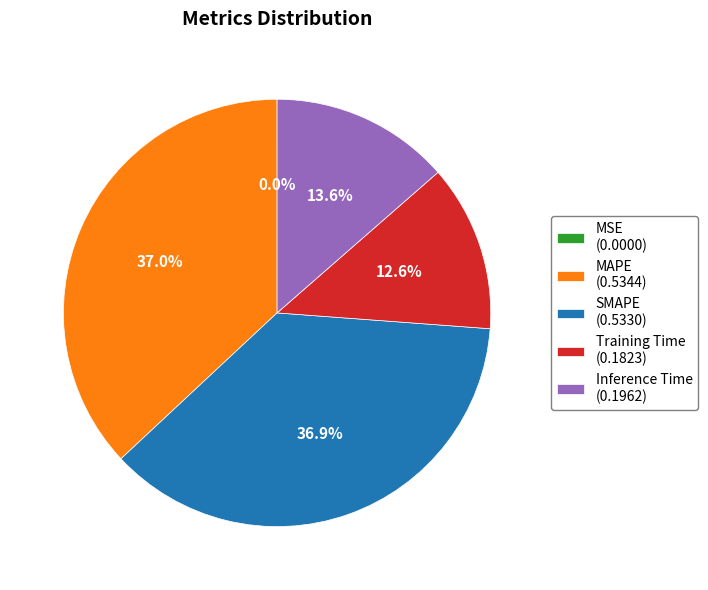

Combined, do MAPE (0.5344) and SMAPE (0.5330) account for over 50%?

Yes